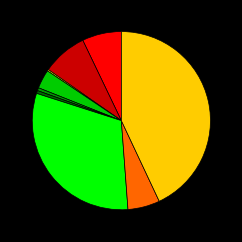

Does any single category account for the majority?

No